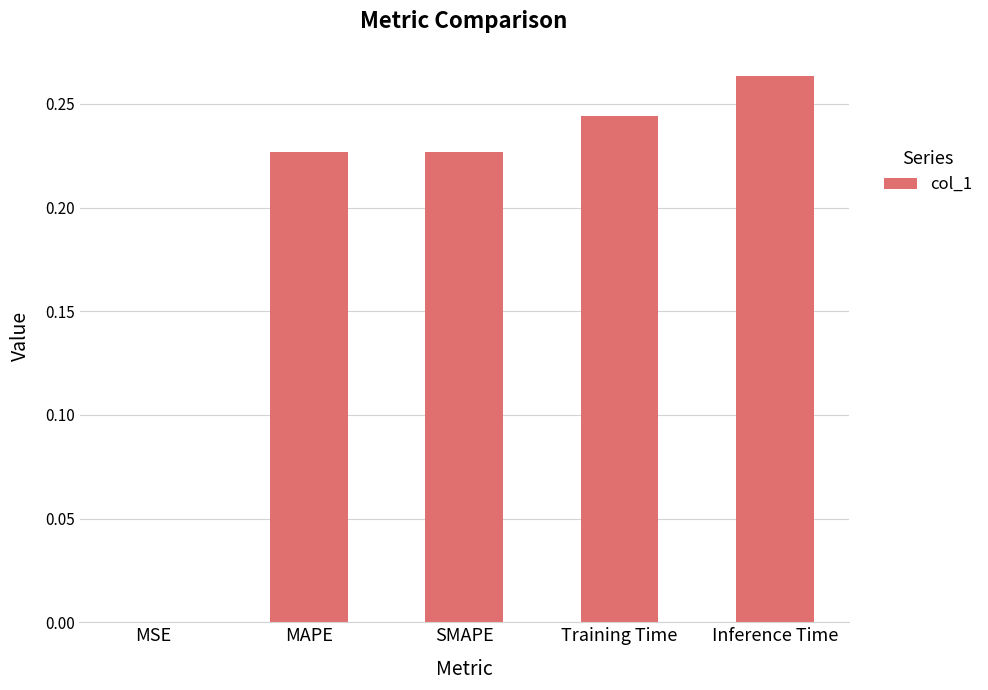

The value at MAPE is 0.3. True or false?

False